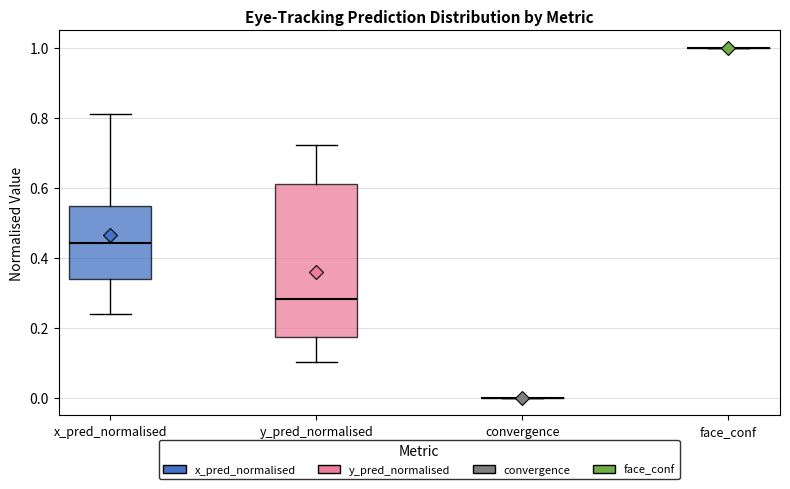

Reading left to right, read every box against the y-axis: the position of its median line, the range the box covers, and the ends of its whiskers. The values are not printed on the chart, so give them approximately, as read against the axis.

x_pred_normalised: median 0.44, box 0.34 to 0.54, whiskers 0.24 to 0.80
y_pred_normalised: median 0.28, box 0.18 to 0.62, whiskers 0.10 to 0.72
convergence: box collapsed to a line at 0.00, whiskers 0.00 to 0.00
face_conf: box collapsed to a line at 1.00, whiskers 1.00 to 1.00